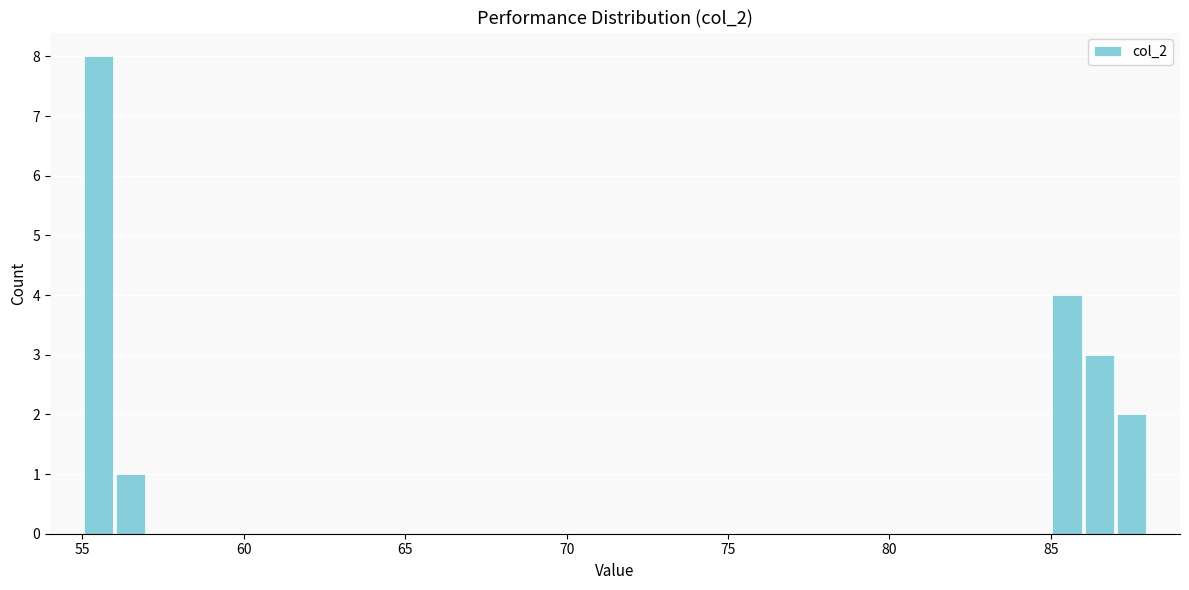

Read against the x-axis, roughly where is the centre of the tallest bar?

55.5